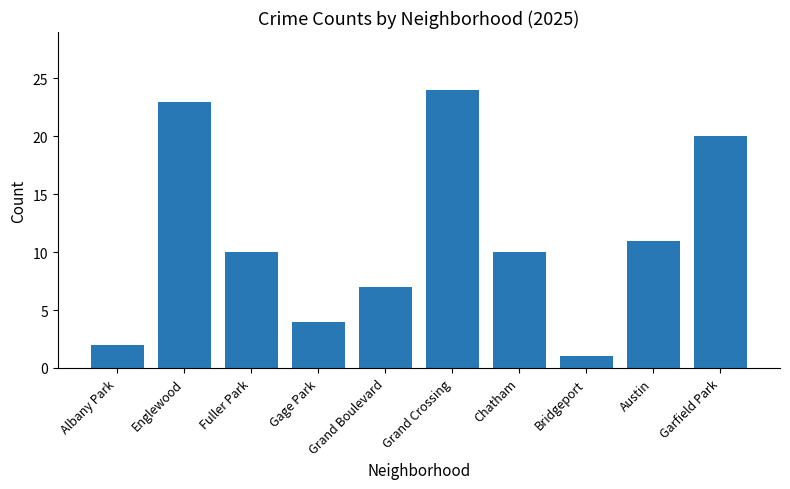

Reading left to right, transcribe all the data shown in this chart.

Albany Park=2	Englewood=23	Fuller Park=10	Gage Park=4	Grand Boulevard=7	Grand Crossing=24	Chatham=10	Bridgeport=1	Austin=11	Garfield Park=20